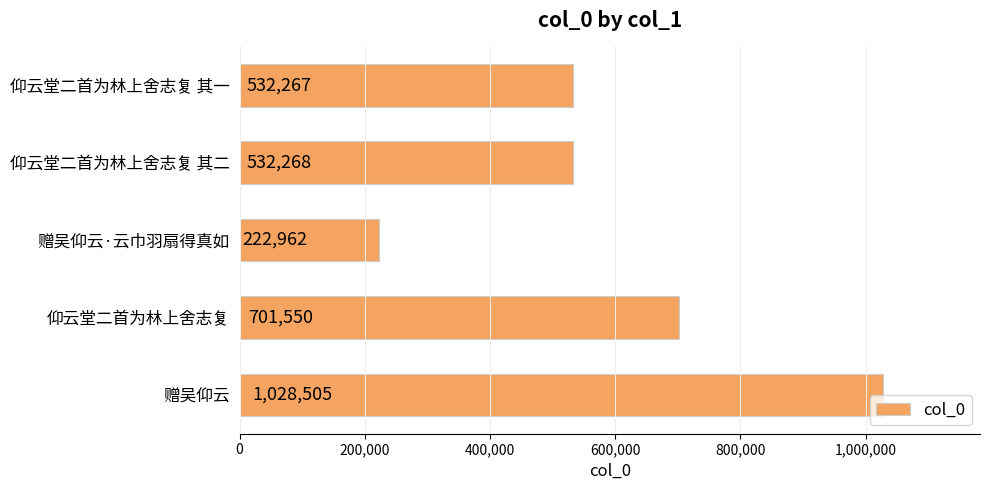

What is the maximum value shown in the chart?

1028505